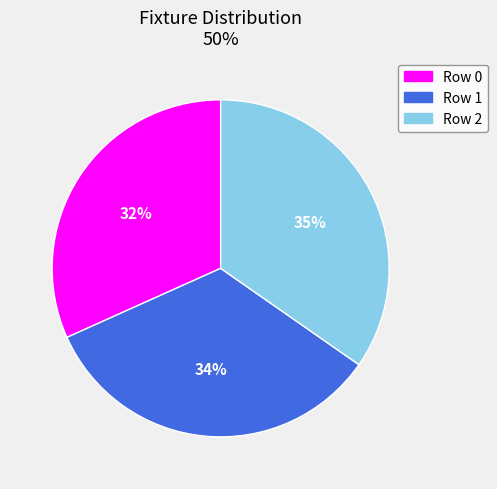

What is the largest slice in the pie chart?

Row 2